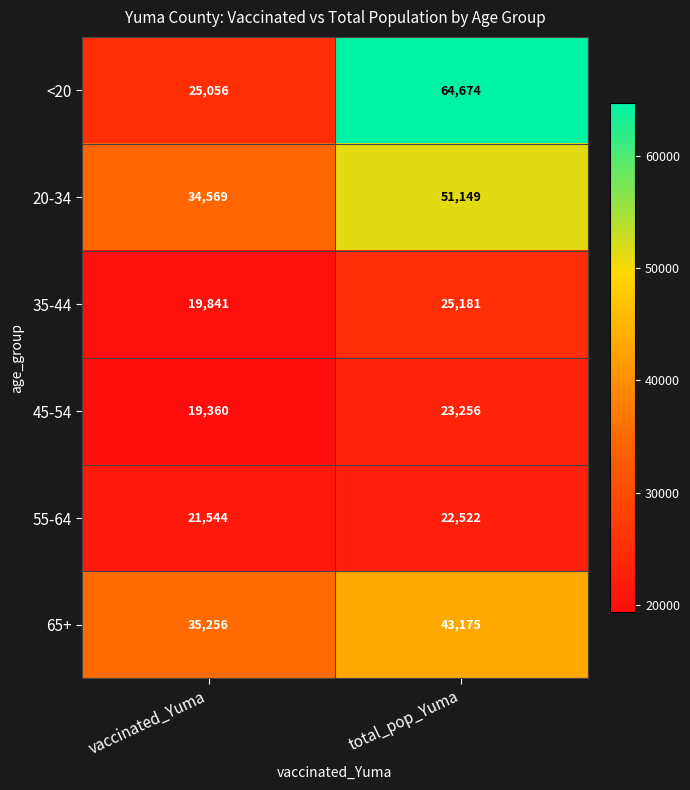

Reading left to right, transcribe all the data shown in this chart.

<20: 25056	64674
20-34: 34569	51149
35-44: 19841	25181
45-54: 19360	23256
55-64: 21544	22522
65+: 35256	43175